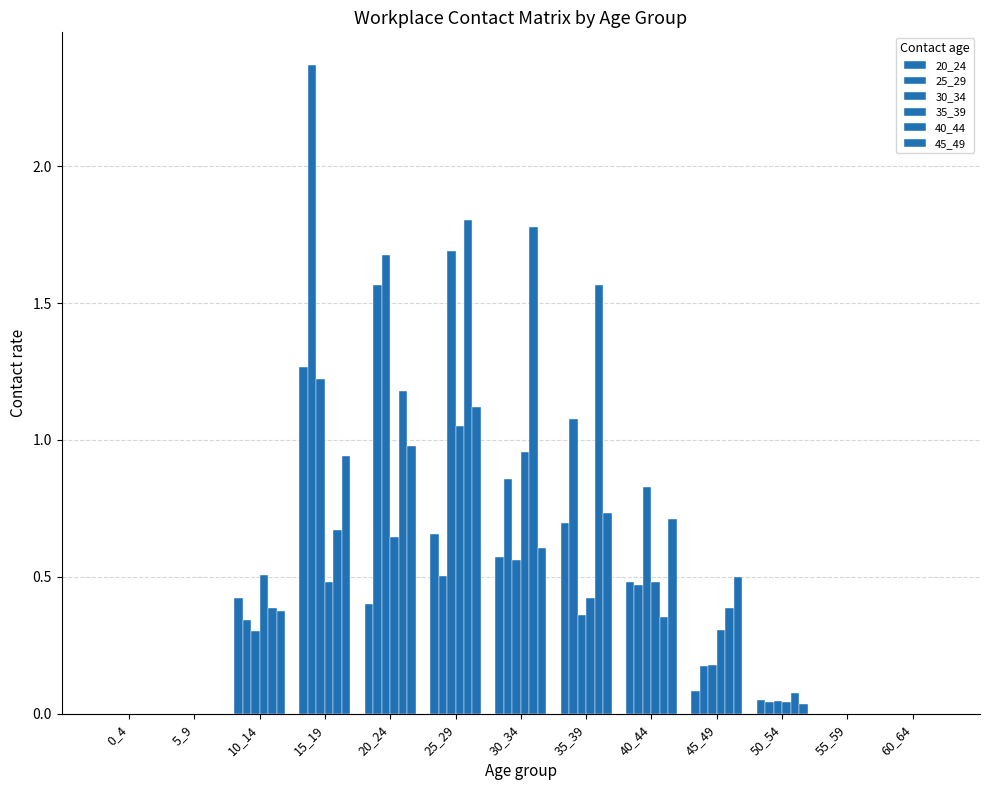

Reading left to right, transcribe all the data shown in this chart.

20_24: 0.0	0.0	0.4	1.3	0.4	0.7	0.6	0.7	0.5	0.1	0.0	0.0	0.0
25_29: 0.0	0.0	0.3	2.4	1.6	0.5	0.9	1.1	0.5	0.2	0.0	0.0	0.0
30_34: 0.0	0.0	0.3	1.2	1.7	1.7	0.6	0.4	0.8	0.2	0.0	0.0	0.0
35_39: 0.0	0.0	0.5	0.5	0.6	1.1	1.0	0.4	0.5	0.3	0.0	0.0	0.0
40_44: 0.0	0.0	0.4	0.7	1.2	1.8	1.8	1.6	0.4	0.4	0.1	0.0	0.0
45_49: 0.0	0.0	0.4	0.9	1.0	1.1	0.6	0.7	0.7	0.5	0.0	0.0	0.0